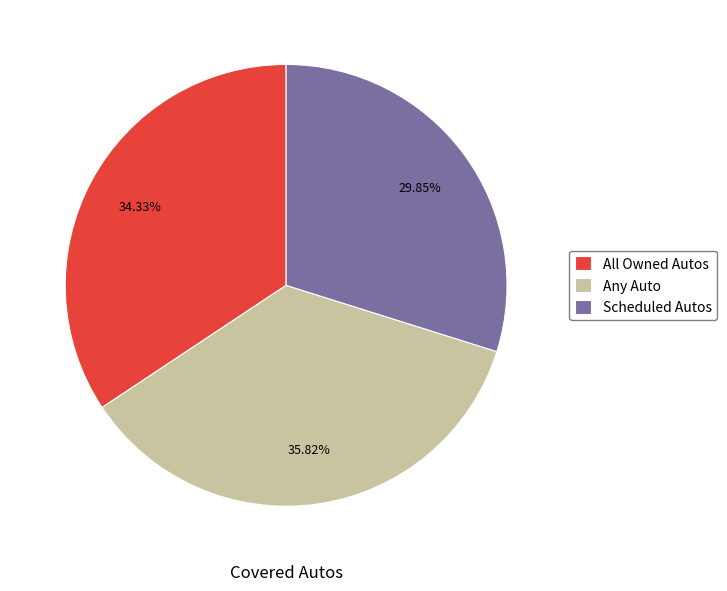

Rank the categories by value from lowest to highest.

Scheduled Autos, All Owned Autos, Any Auto